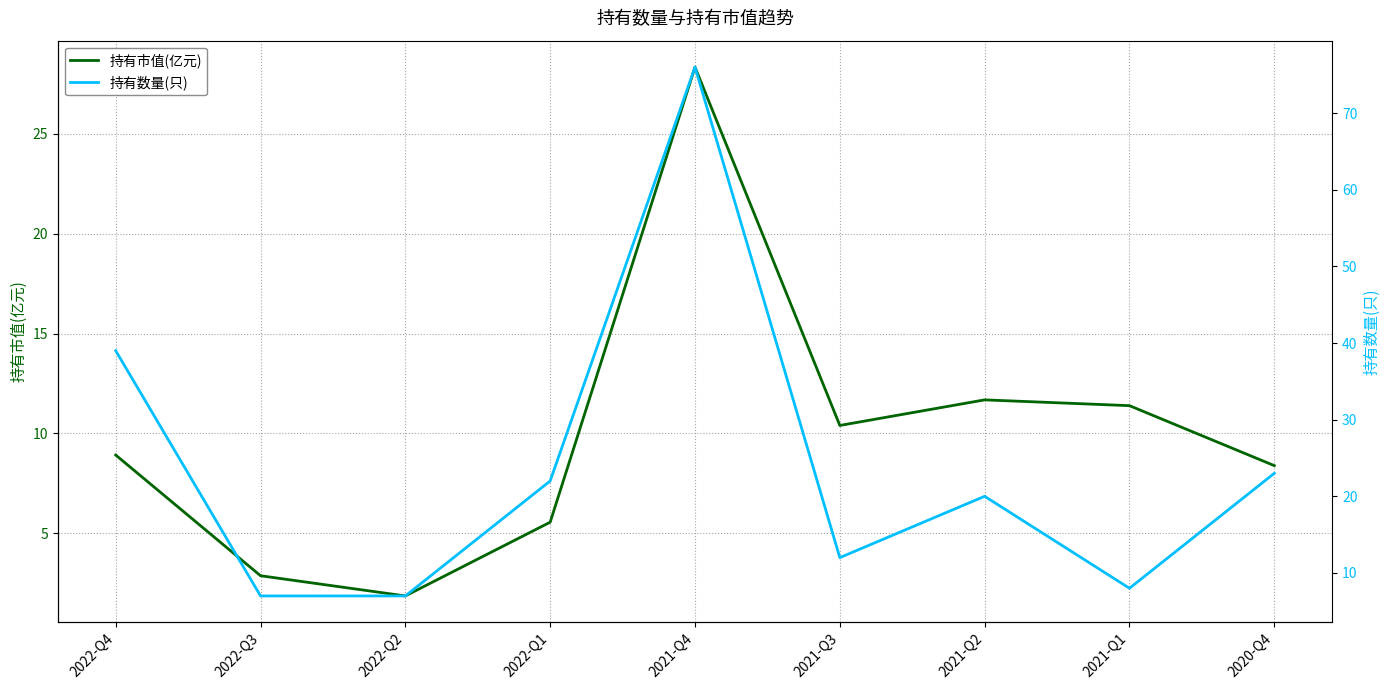

True or false: 持有数量(只) and 持有市值(亿元) intersect in this chart.

True